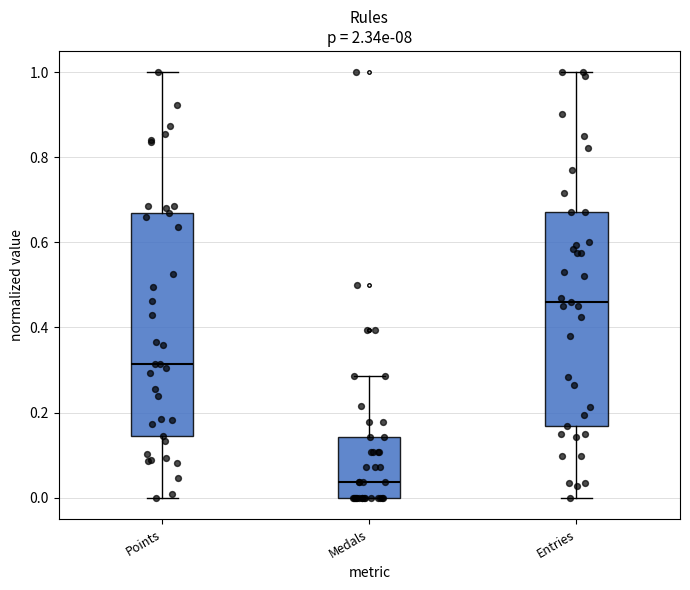

Reading left to right, read every box against the y-axis: the position of its median line, the range the box covers, and the ends of its whiskers. The values are not printed on the chart, so give them approximately, as read against the axis.

Points: median 0.32, box 0.14 to 0.66, whiskers 0.00 to 1.00
Medals: median 0.04, box 0.00 to 0.14, whiskers 0.00 to 0.28
Entries: median 0.46, box 0.16 to 0.68, whiskers 0.00 to 1.00